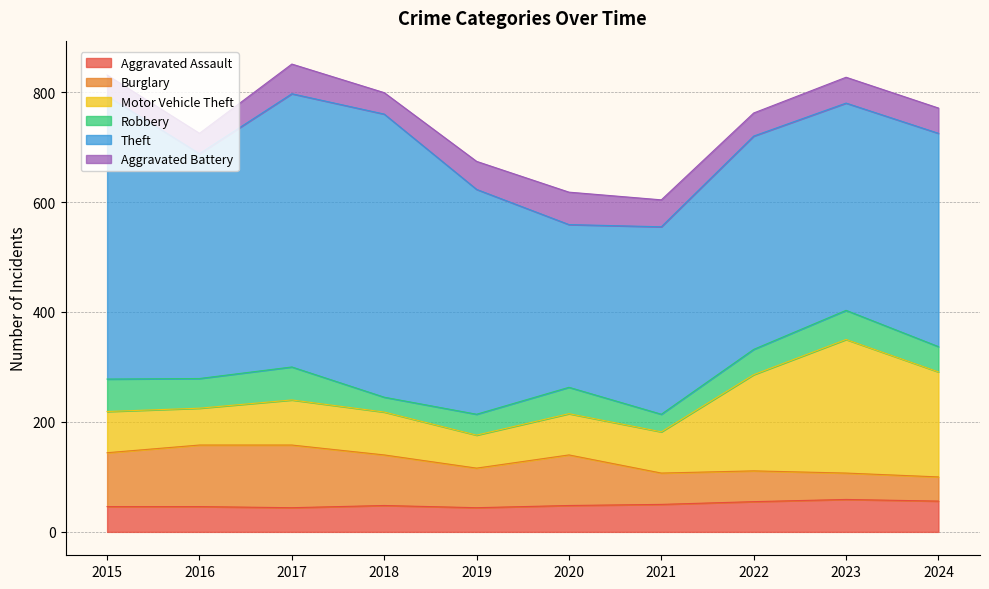

The value of Motor Vehicle Theft at 2017 is 17. True or false?

False